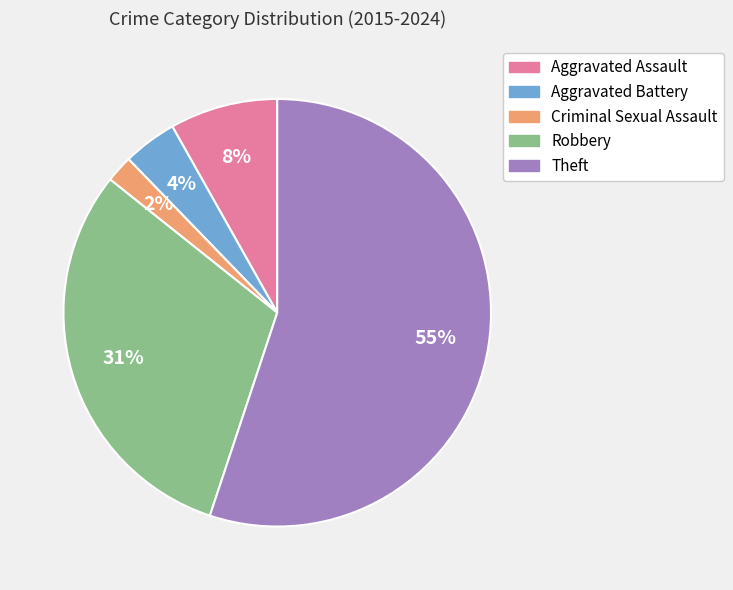

Rank the categories by value from highest to lowest.

Theft, Robbery, Aggravated Assault, Aggravated Battery, Criminal Sexual Assault